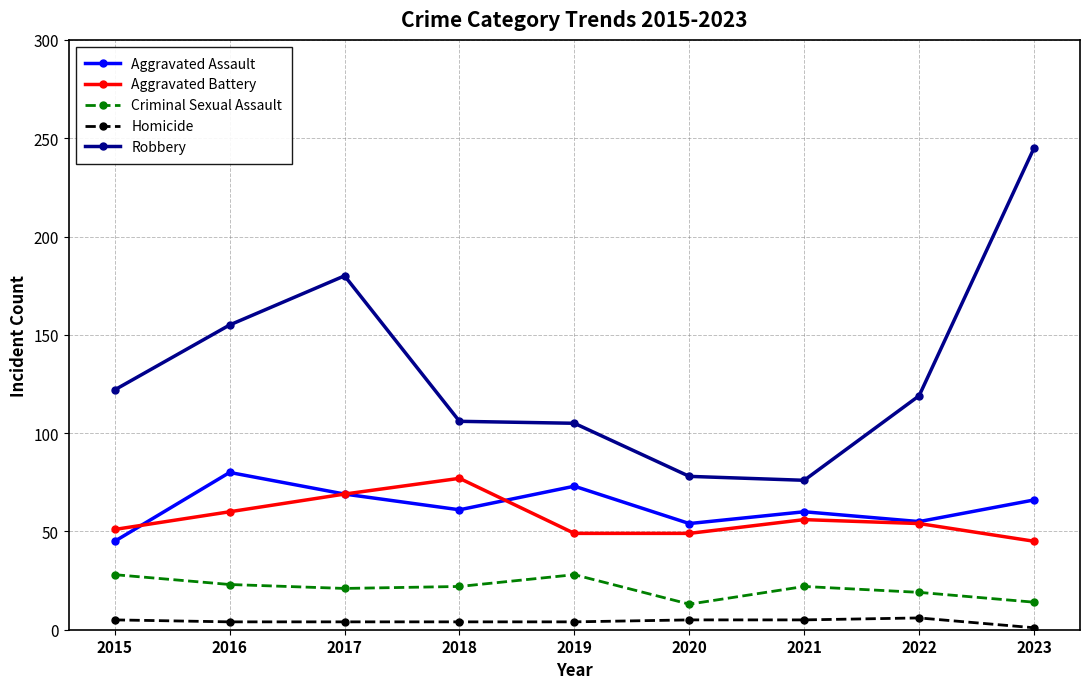

Is it true that Aggravated Battery equals 60 at 2016?

True